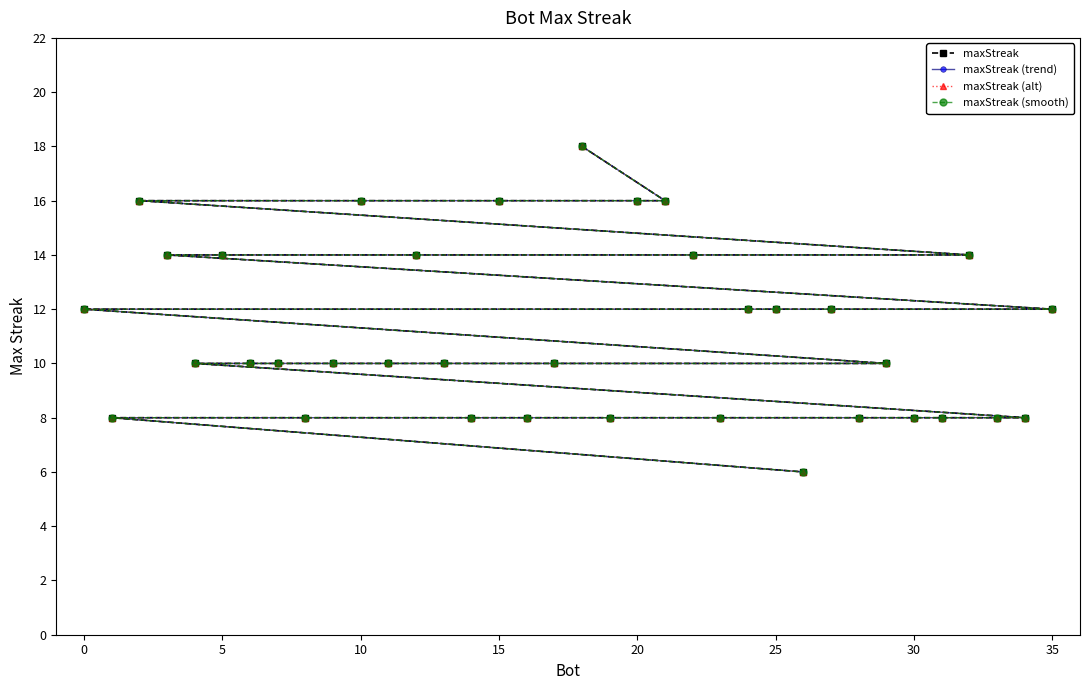

What is the sum of all maxStreak (smooth) values?

402